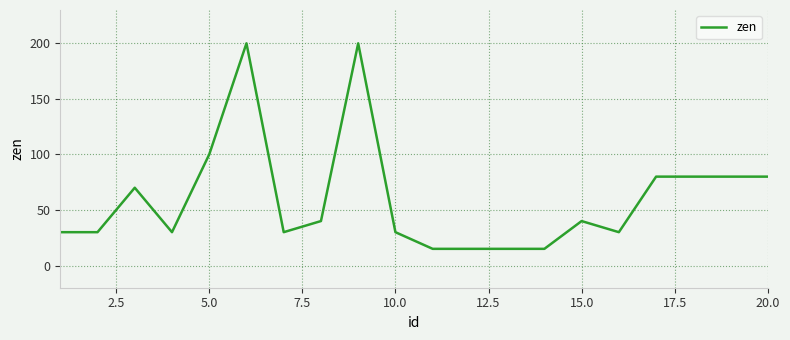

How many values are below 40?

10